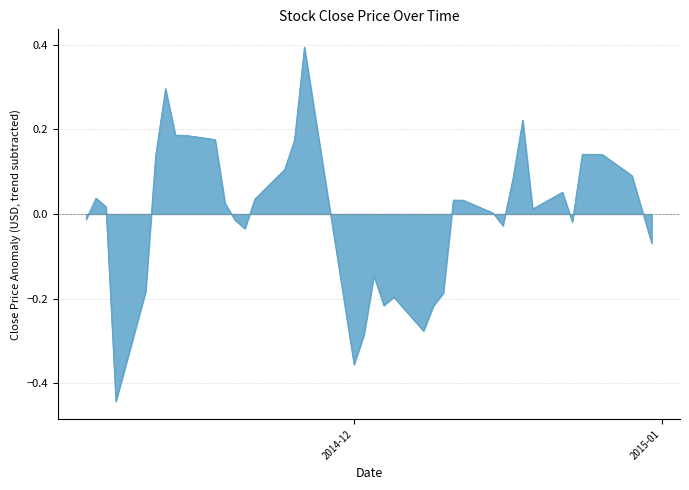

True or false: there are more than 1 points higher than both neighbors.

True